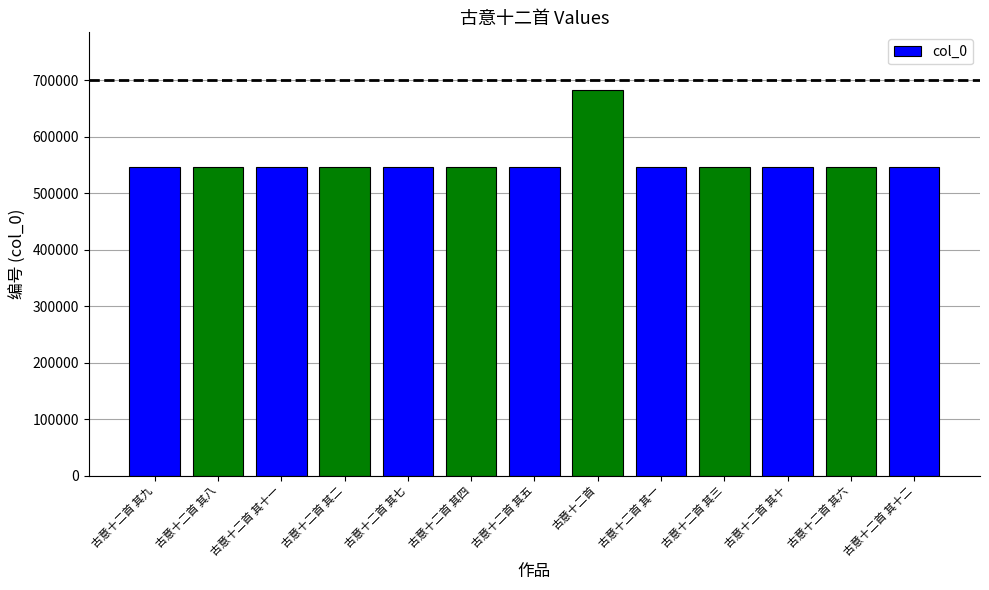

Approximately how many times larger is the value at 古意十二首 其六 compared to 古意十二首 其七?

1.0